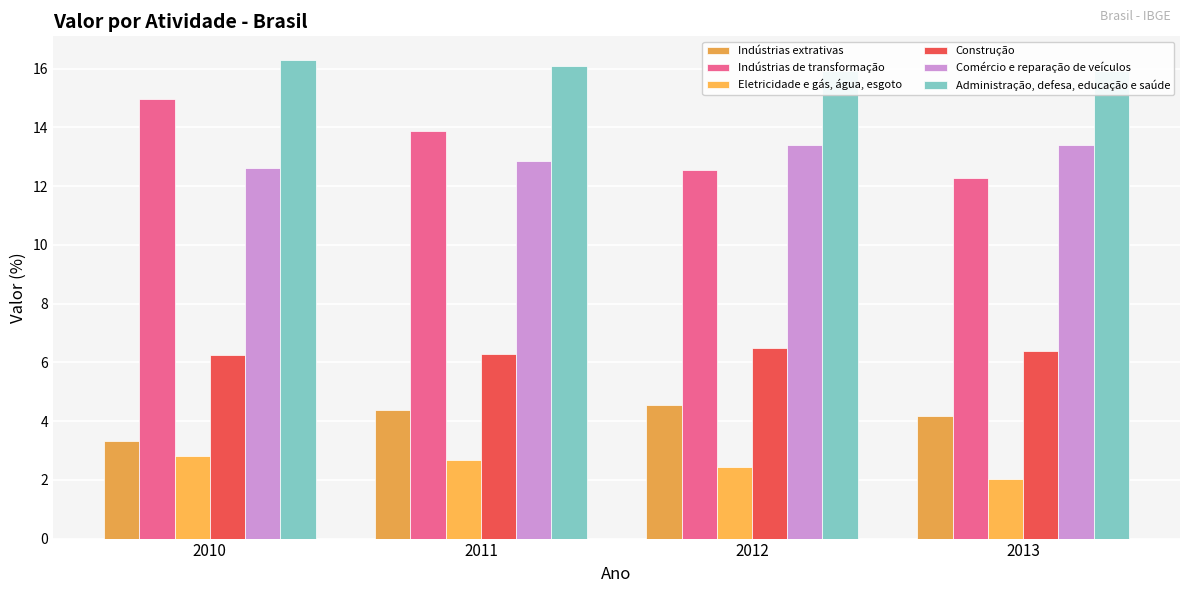

At 2011, list the series in order from largest to smallest.

Administração, defesa, educação e saúde, Indústrias de transformação, Comércio e reparação de veículos, Construção, Indústrias extrativas, Eletricidade e gás, água, esgoto